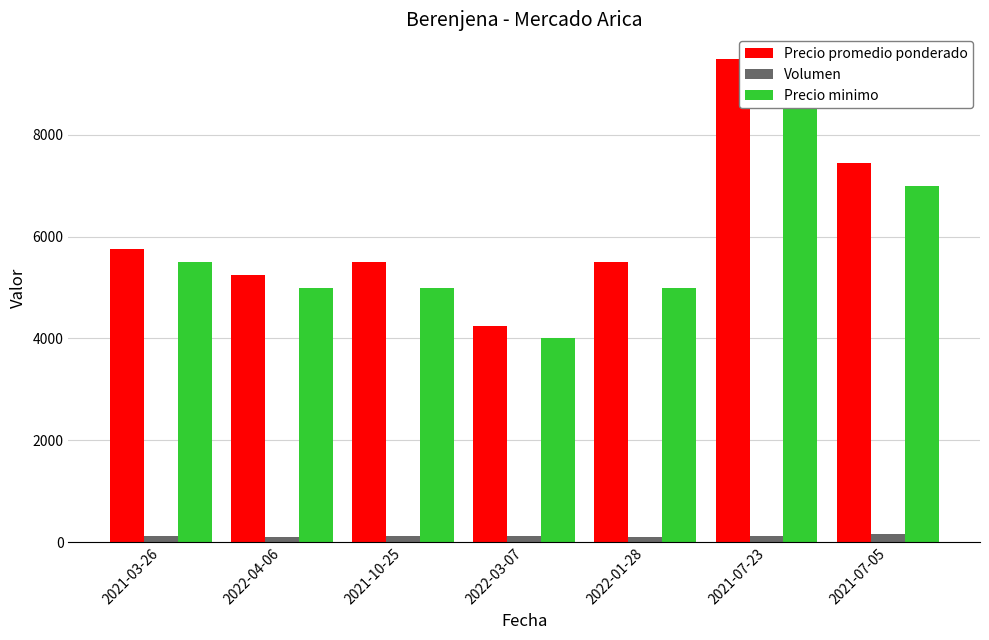

What is the sum of all Precio minimo values?

40500